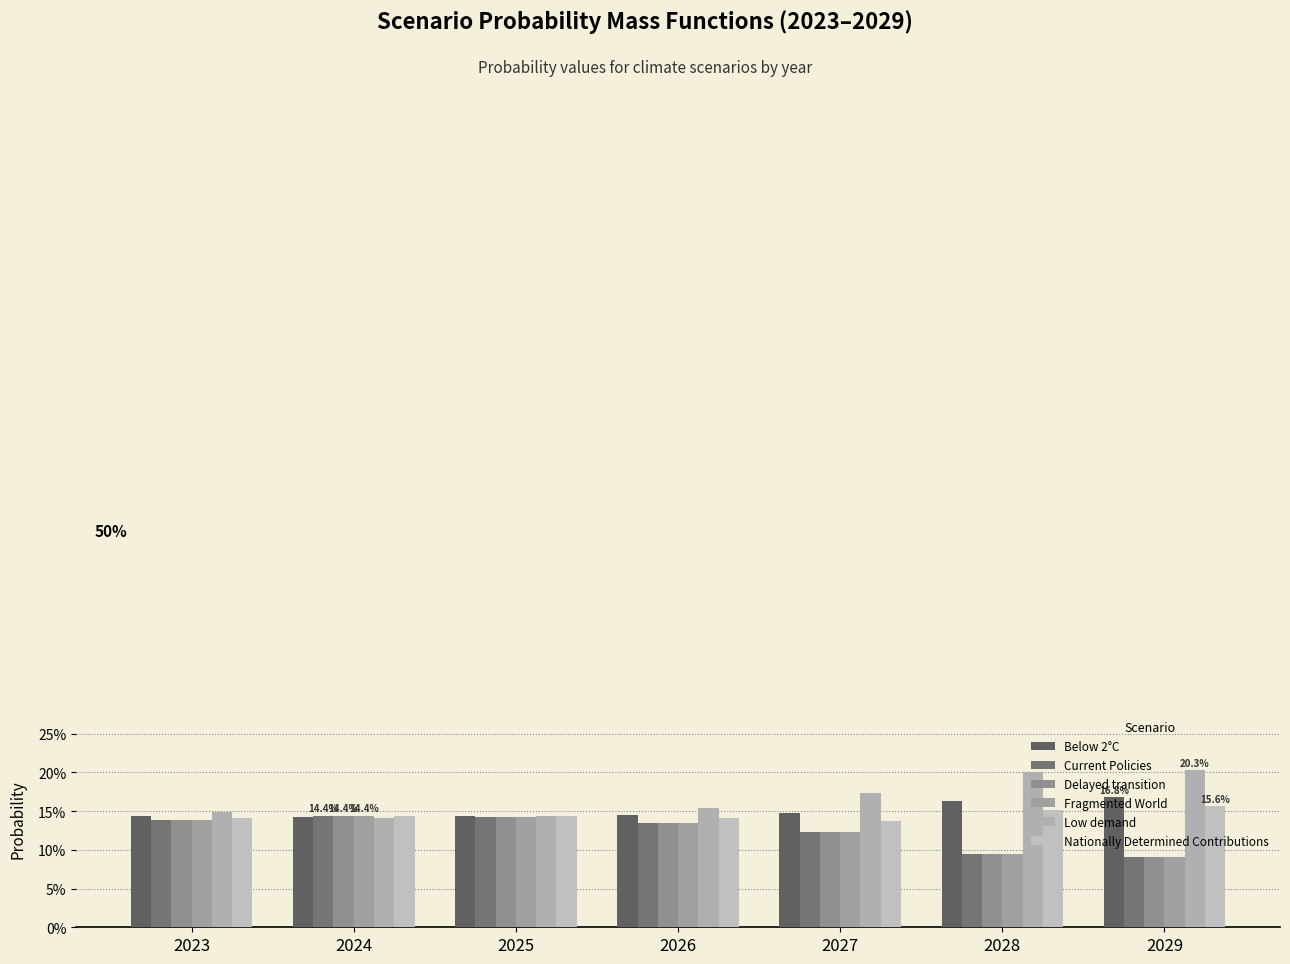

What is the maximum value for Nationally Determined Contributions?

0.2